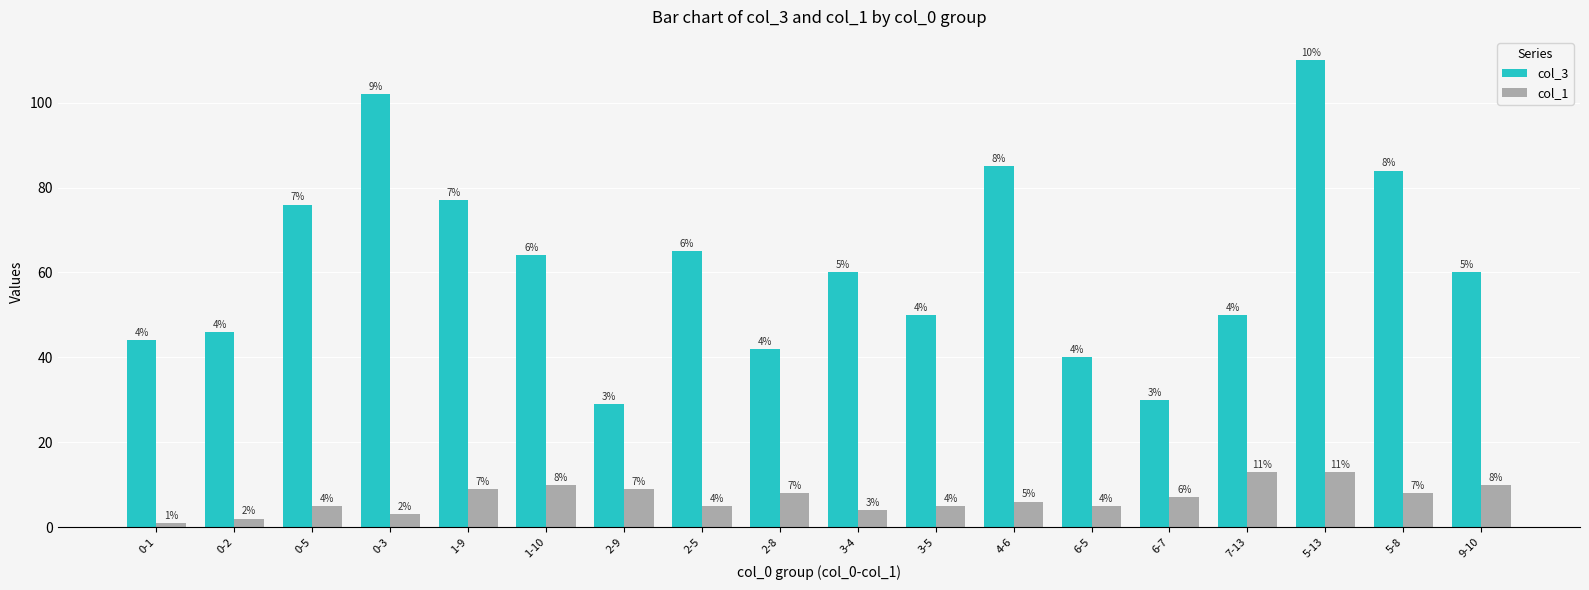

Rank the series by their maximum value, from highest to lowest.

col_3, col_1